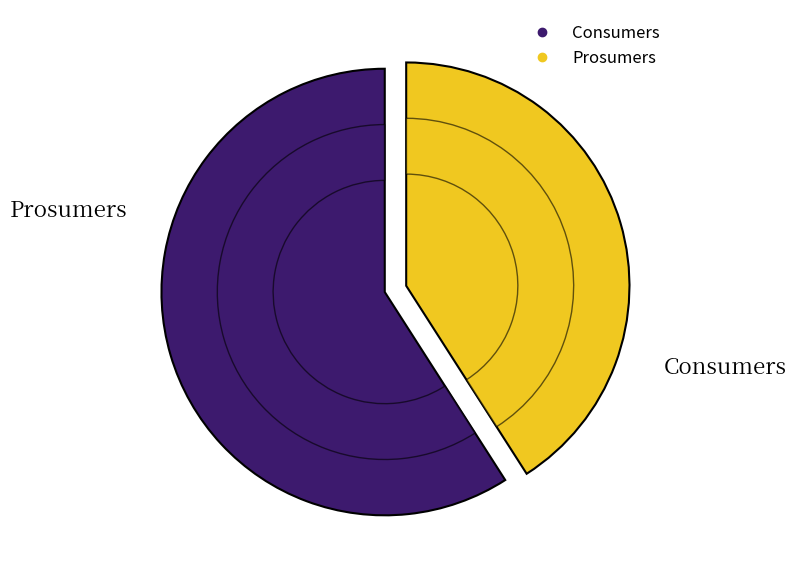

To the nearest percent, what is the difference between the largest and smallest slice percentages?

18%